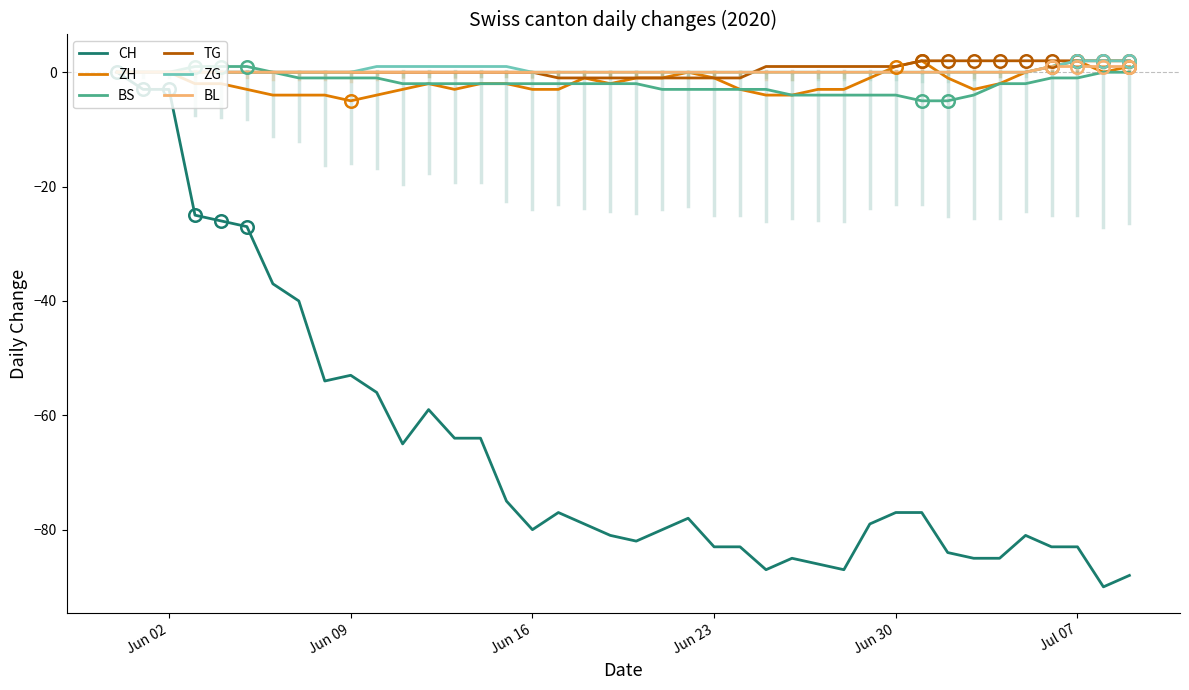

How many categories are shown in the chart?

40